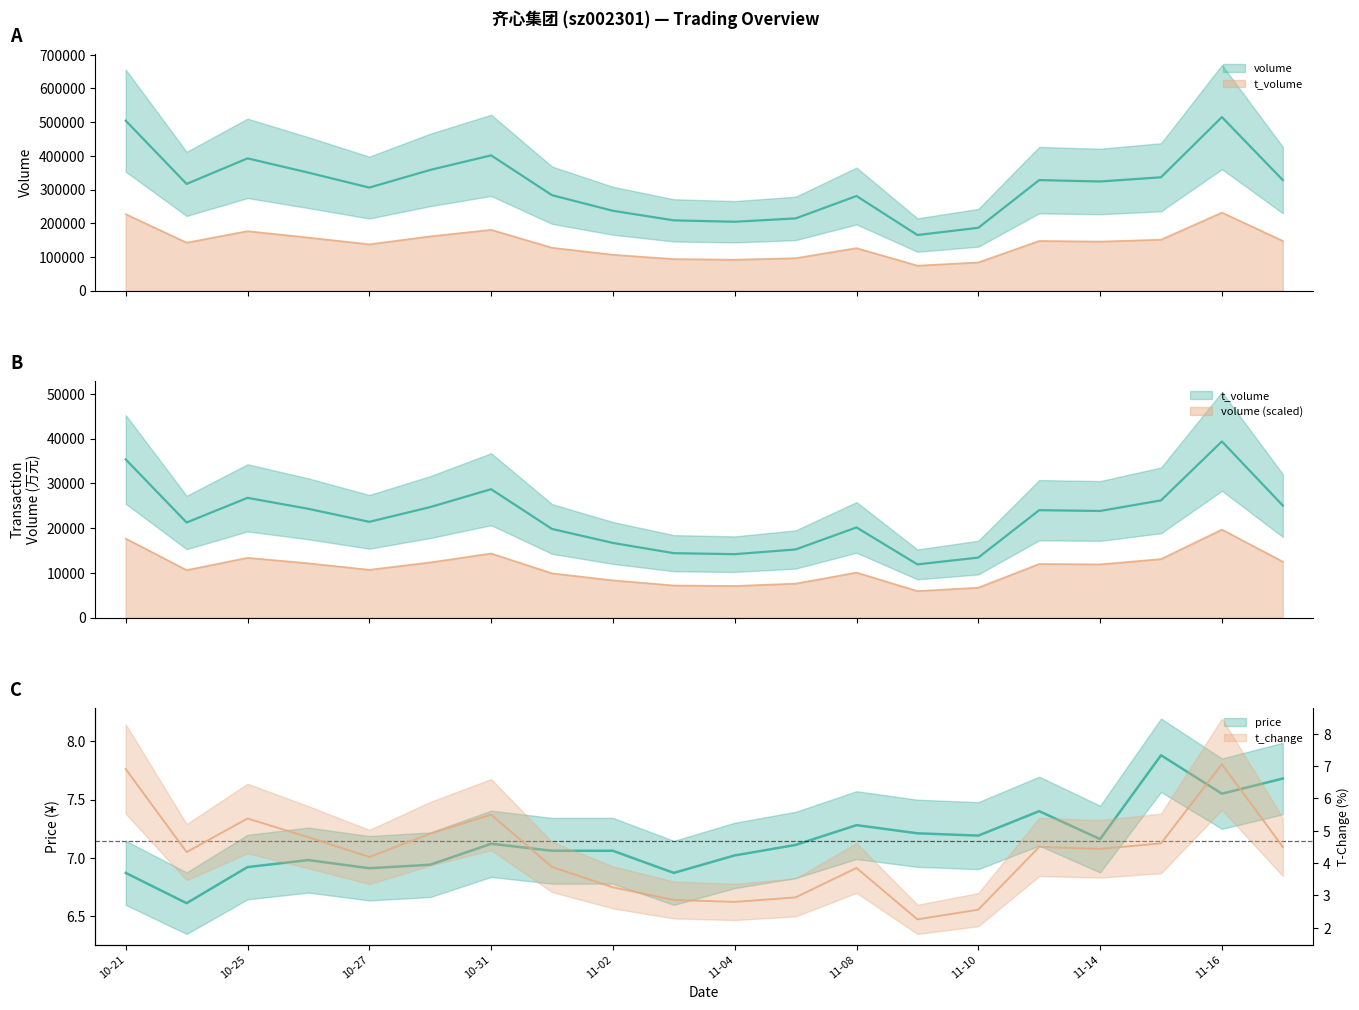

What is the maximum value shown in the chart?

515076.0